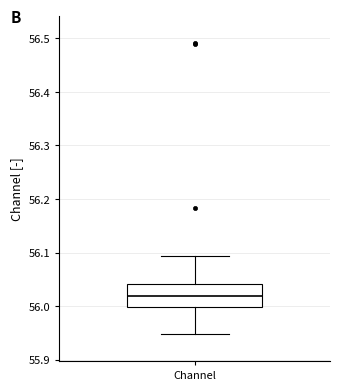

Where is the lower edge of the box for Channel on the y-axis? The values are not printed on the chart, so give them approximately, as read against the axis.

56.00